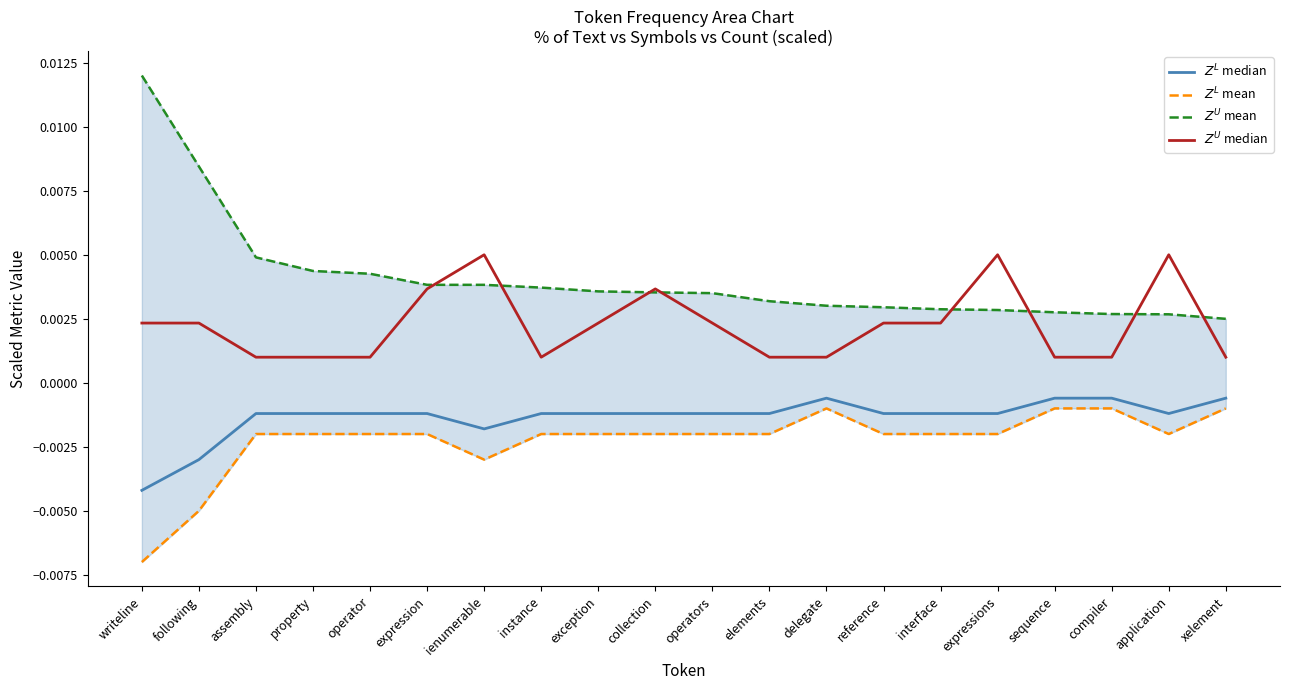

At which label does $Z^L$ mean reach its minimum?

writeline